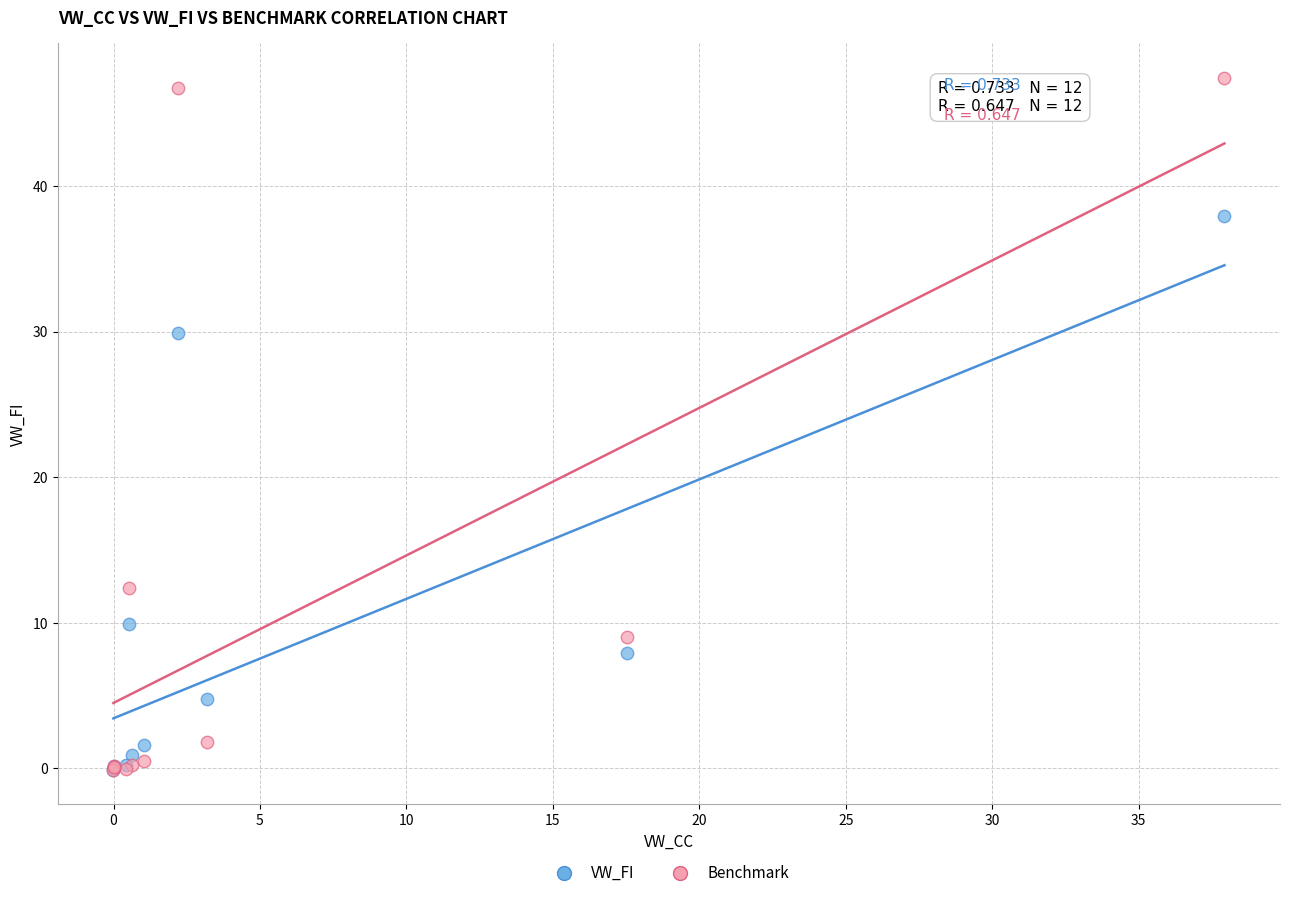

Which series reaches the maximum Y coordinate?

Benchmark